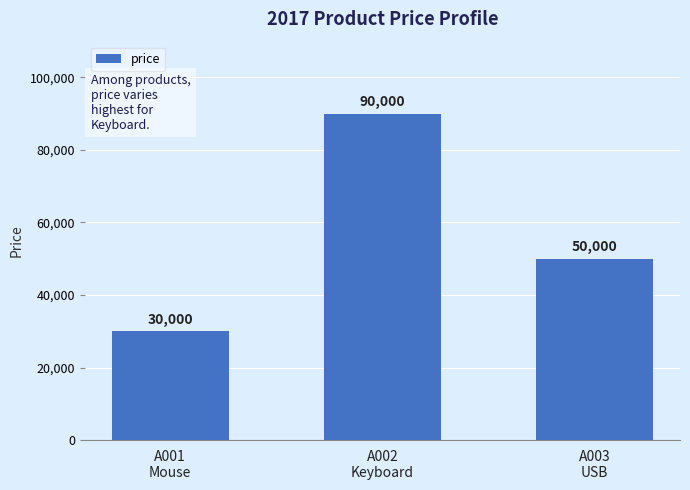

Between A002
Keyboard and A003
USB, which is larger?

A002
Keyboard